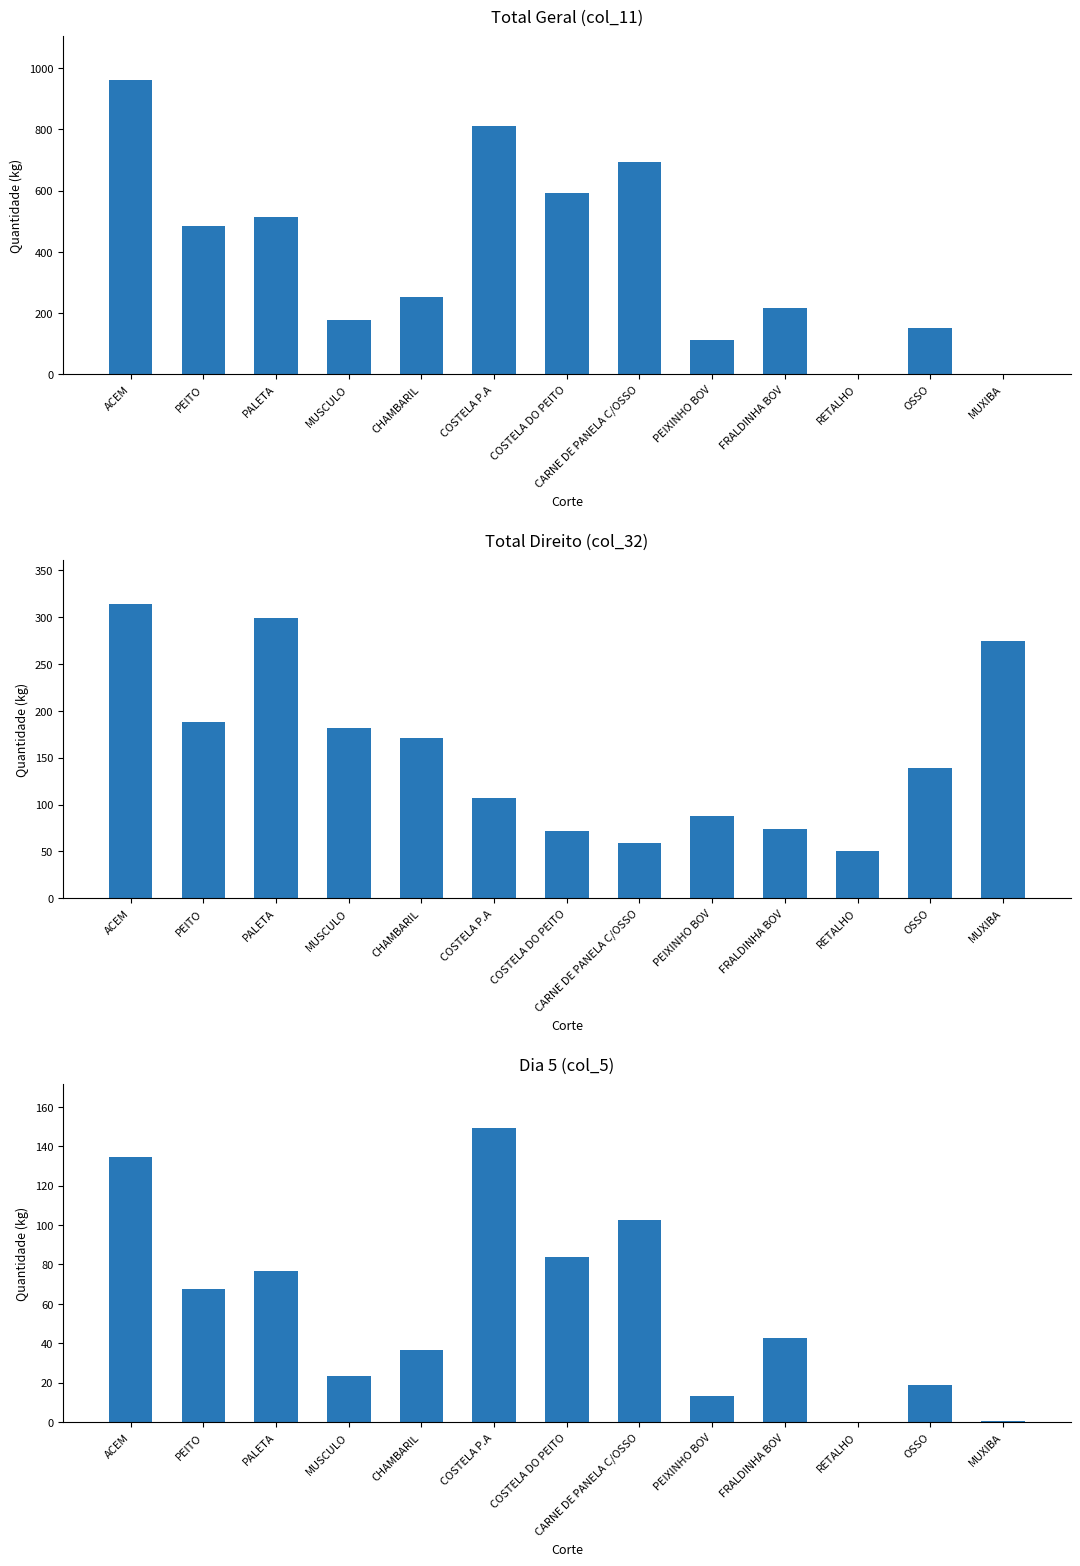

Is the value of Total (col_11) at OSSO greater than the value of Total Right (col_32) at PEITO?

No